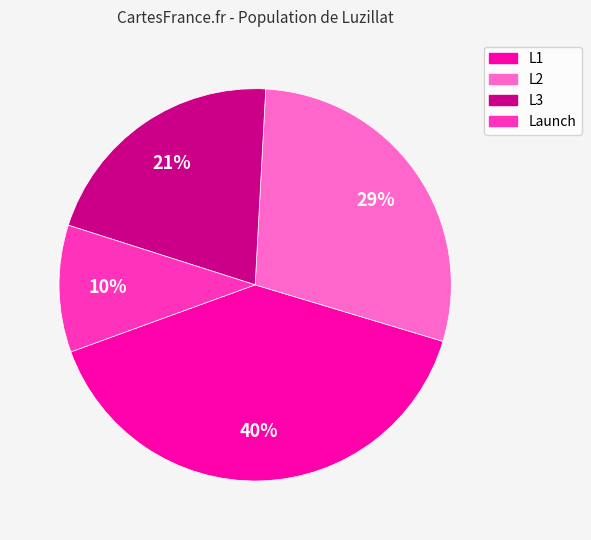

To the nearest percent, what portion does L2 represent?

29%